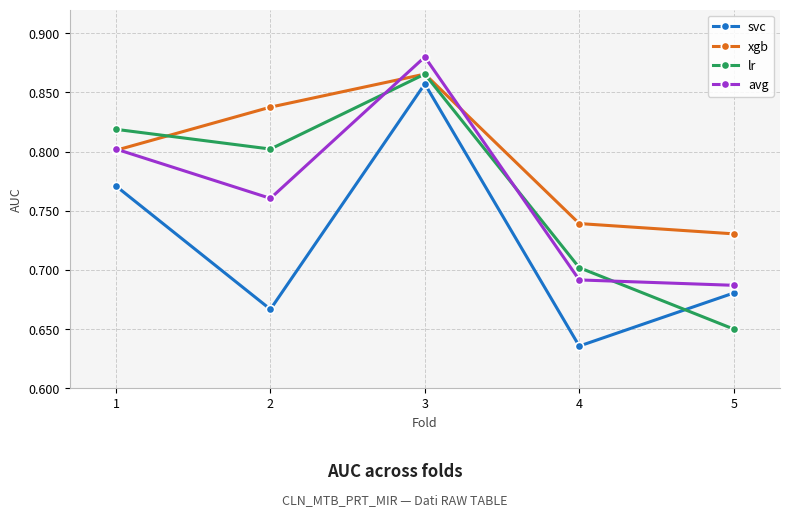

Is it true that xgb equals 0.5 at 2?

False